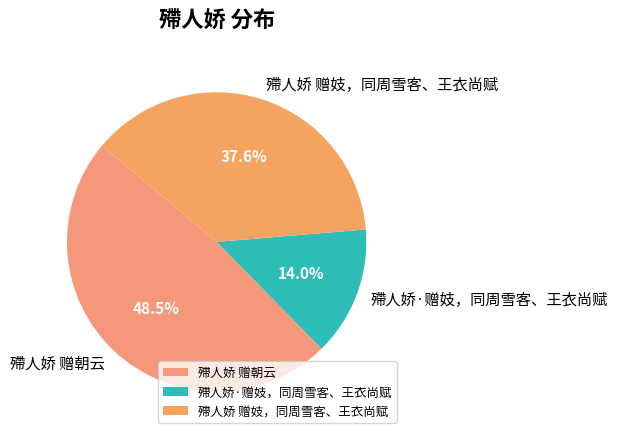

To the nearest percent, what is the difference between the largest and smallest slice percentages?

34%